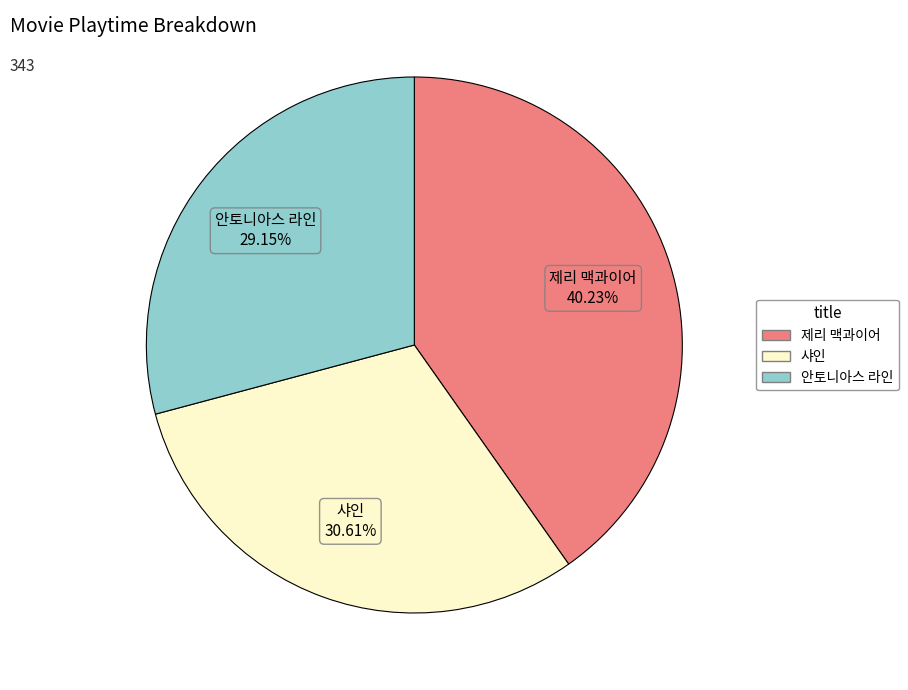

Is it true that 제리 맥과이어 is 40% of the pie?

True